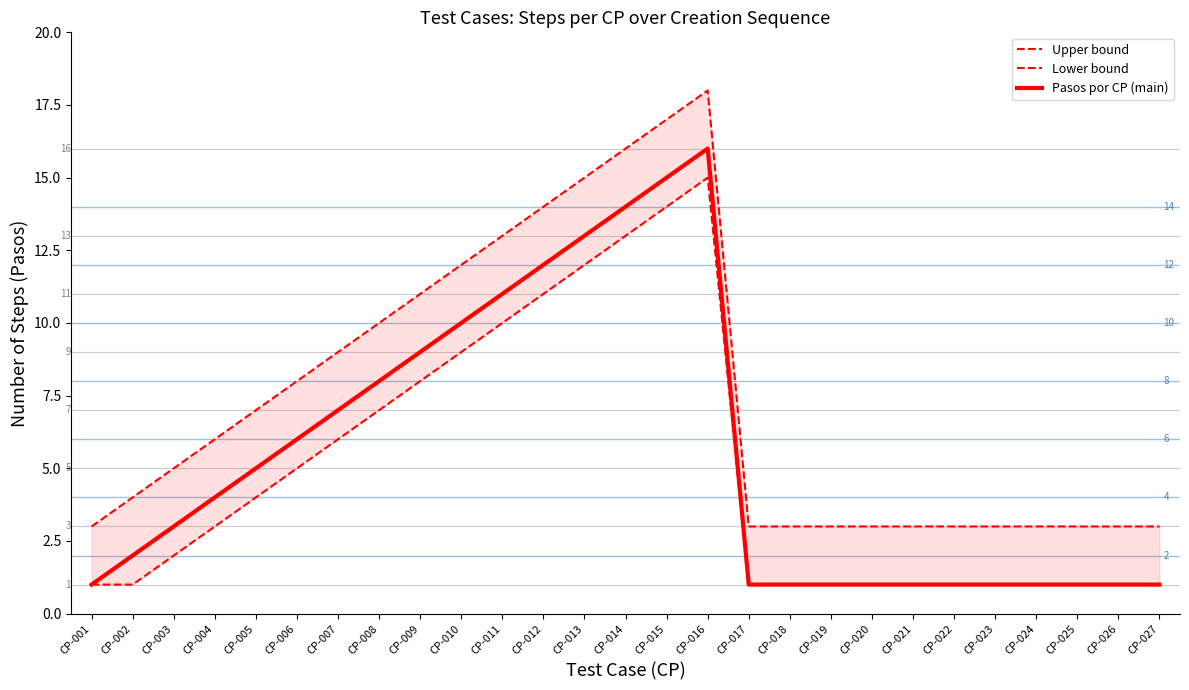

What is the minimum value for Pasos por CP (main)?

1